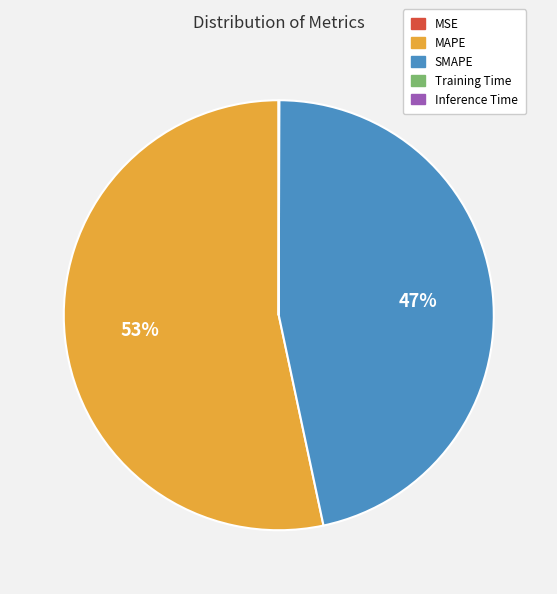

Is it true that SMAPE is 47% of the pie?

True